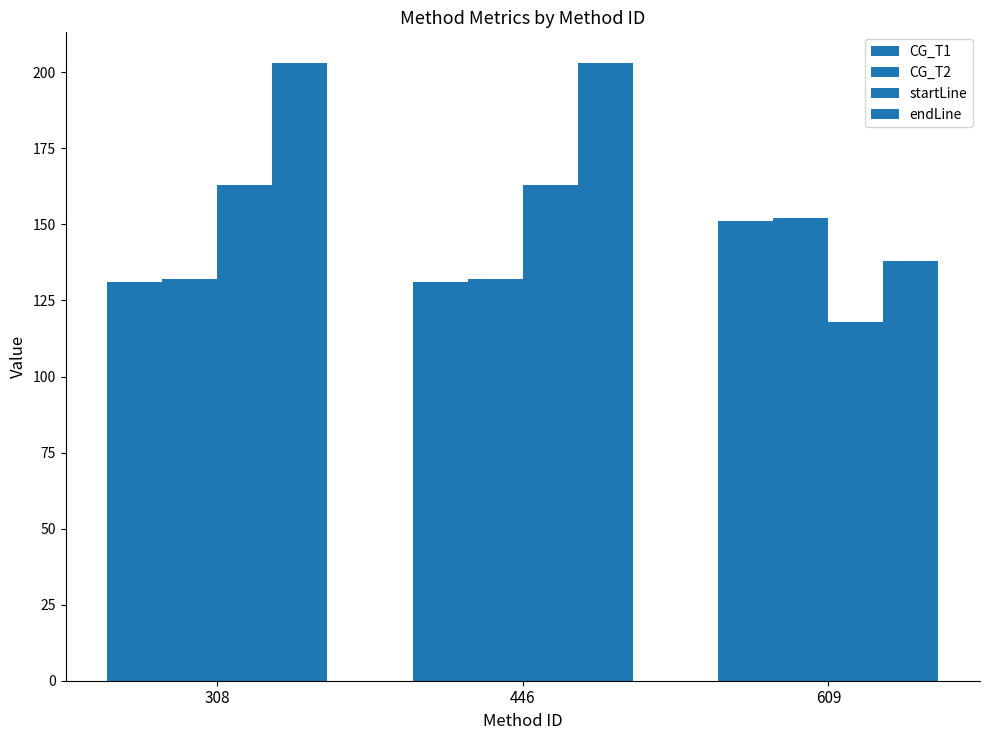

Reading right to left, extract all data points from this chart.

CG_T1: 609=151	446=131	308=131
CG_T2: 609=152	446=132	308=132
startLine: 609=118	446=163	308=163
endLine: 609=138	446=203	308=203